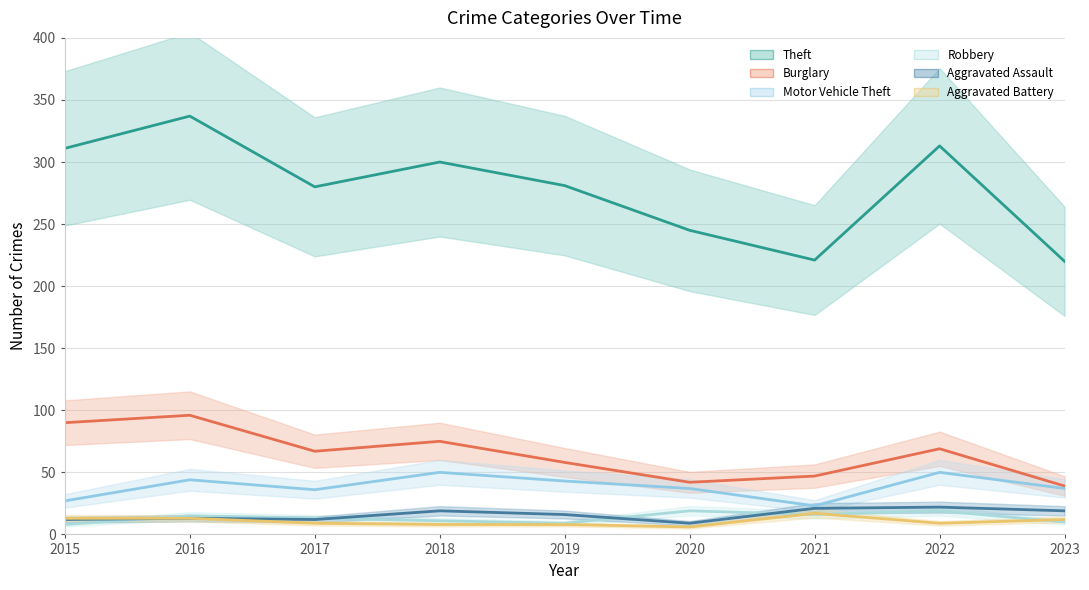

Which series has the largest total across all categories?

Theft